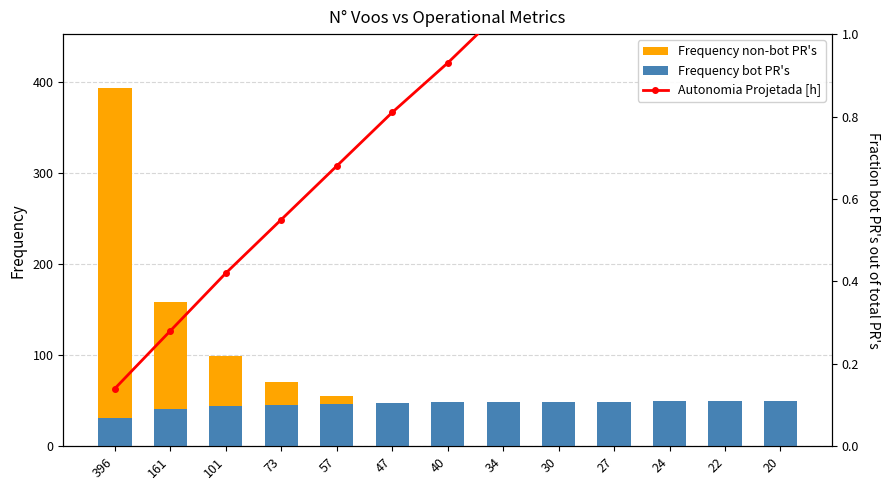

How many values in the Frequency non-bot PR's series are below 38?

6